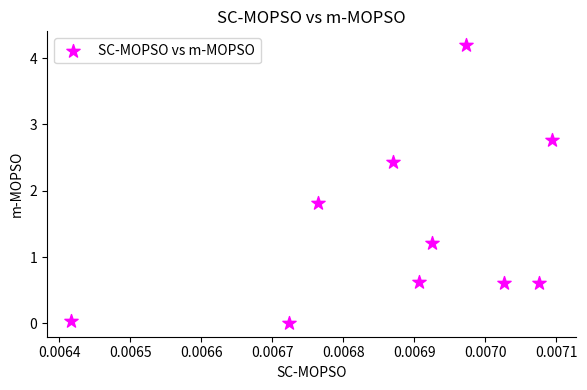

What is the range of Y values (max minus min)?

4.2